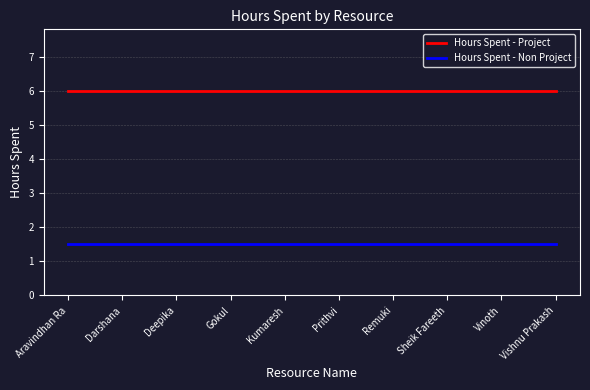

What is the difference between the highest and lowest values at Aravindhan Ra?

4.5